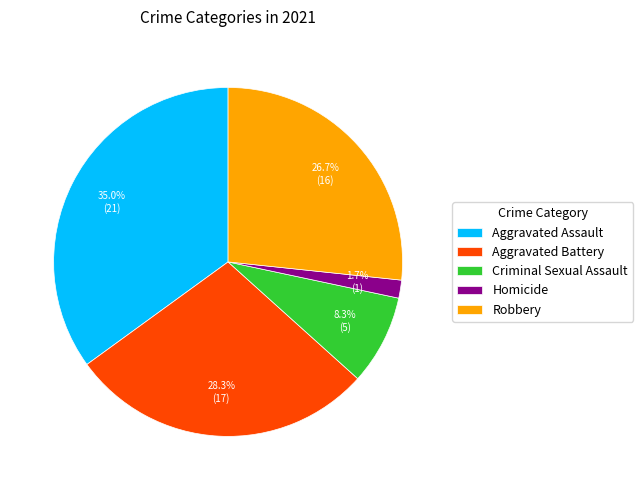

To the nearest percent, what is the difference between the largest and smallest slice percentages?

33%